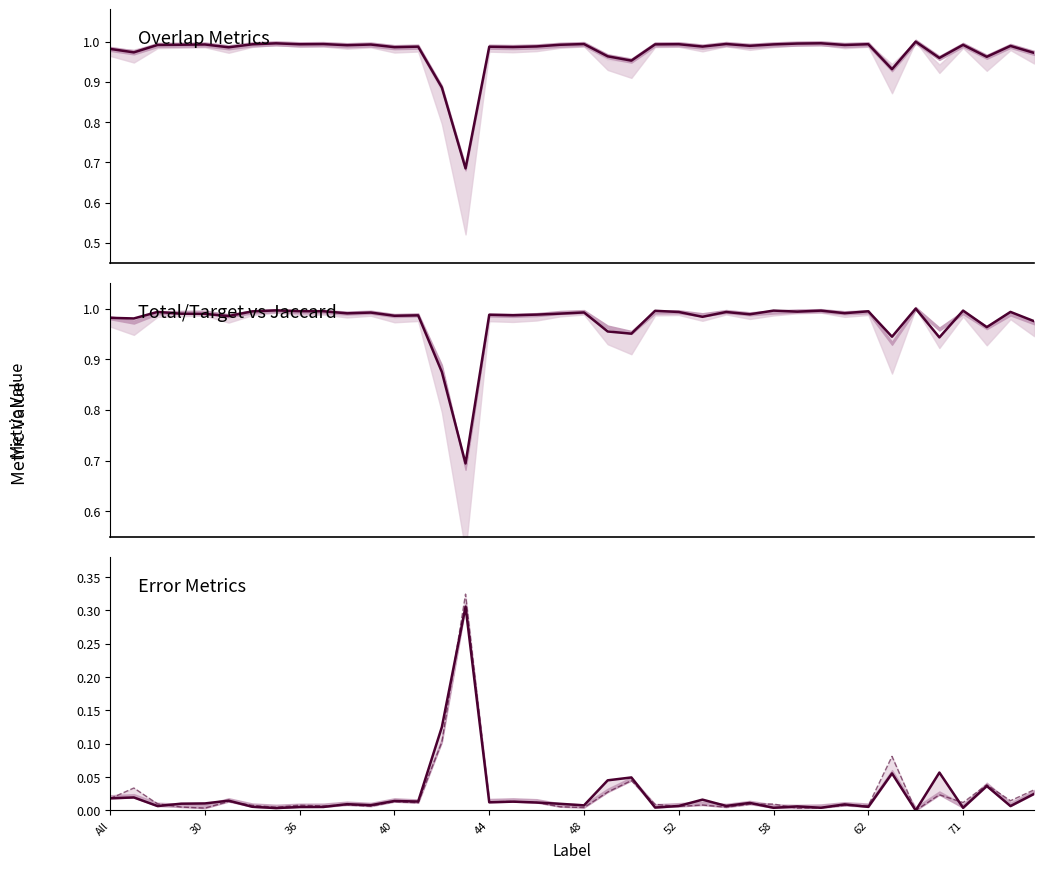

Which series ends up on top after the final intersection of FalseNegative and FalsePositive?

FalsePositive